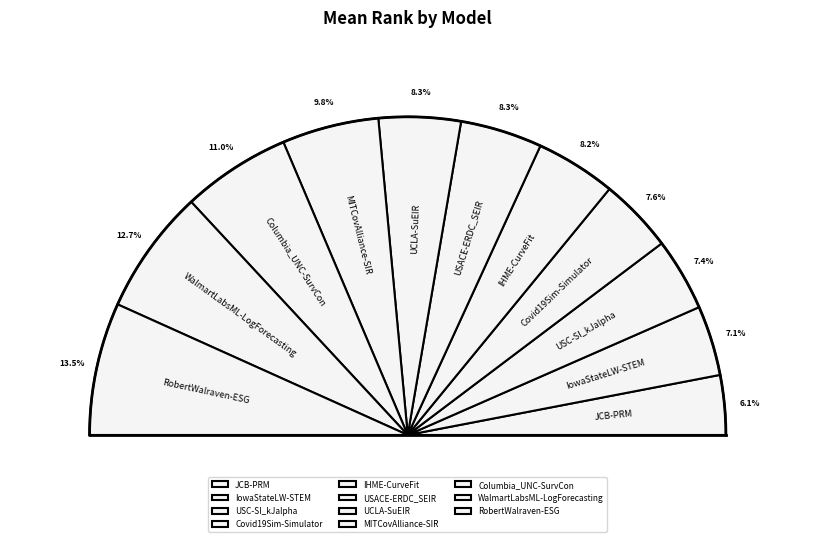

Is the sum of USACE-ERDC_SEIR and IHME-CurveFit greater than half?

No